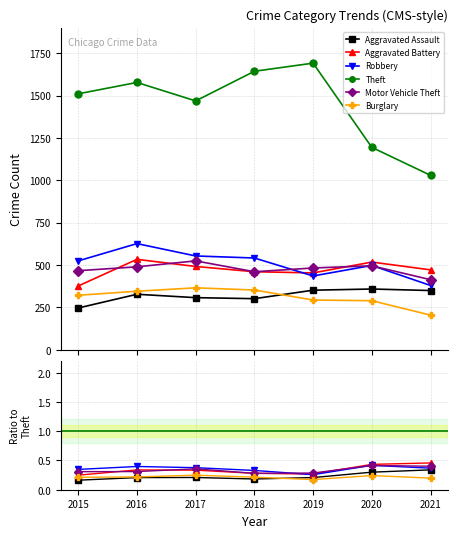

Which category has the lowest value in the Aggravated Assault series?

2015